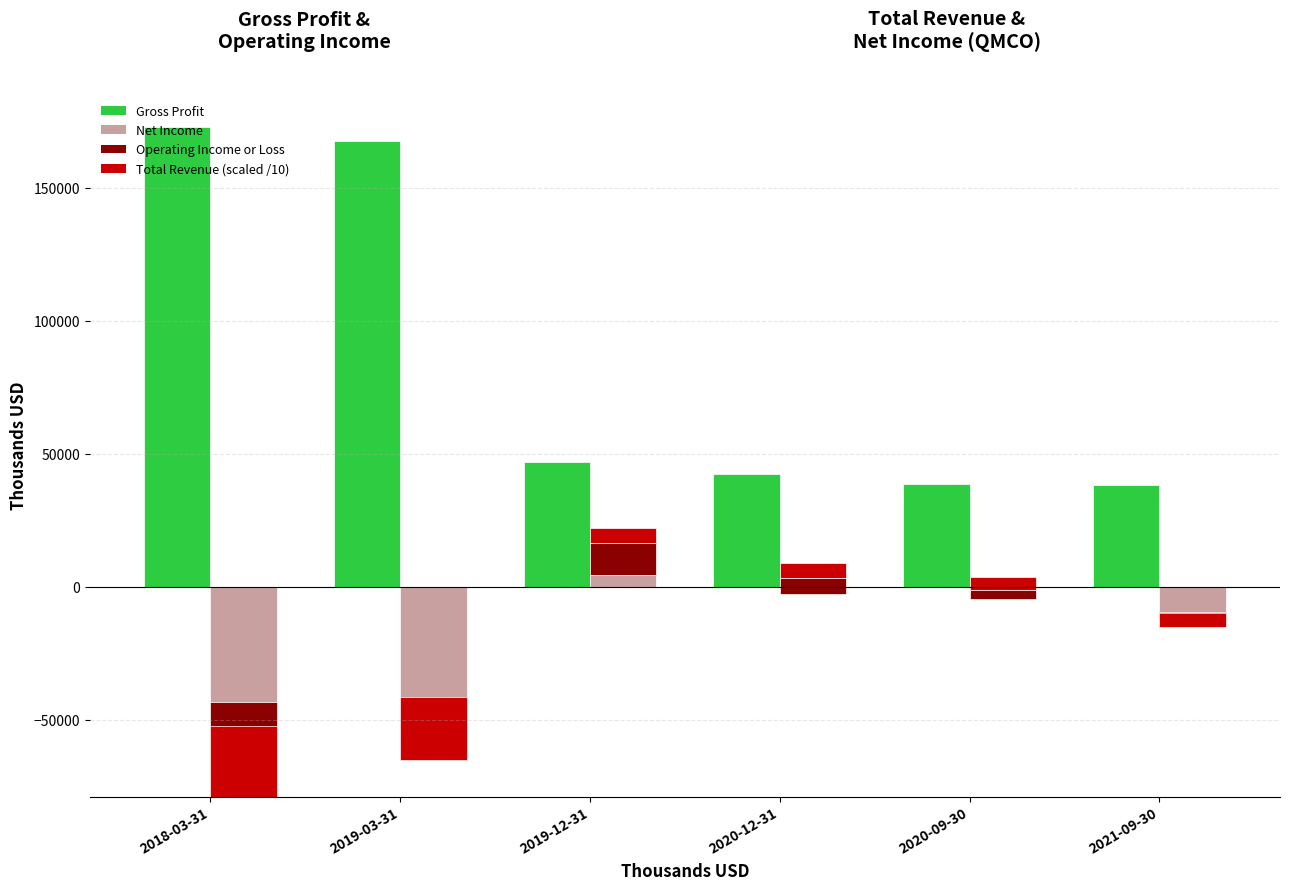

What is the label of the 3rd bar from the right?

2020-12-31